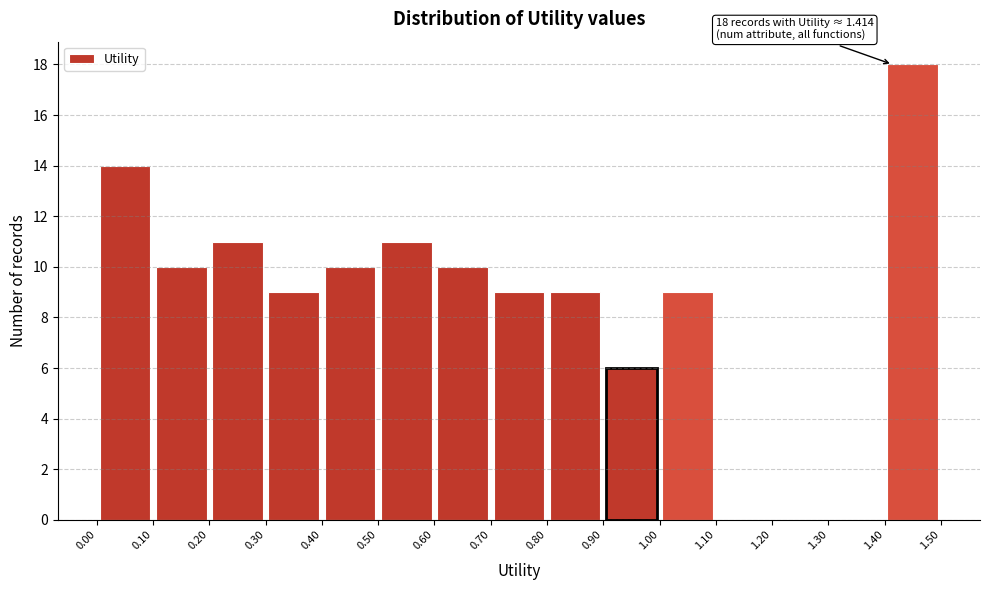

Which range on the x-axis has the tallest bar?

1.40 to 1.50